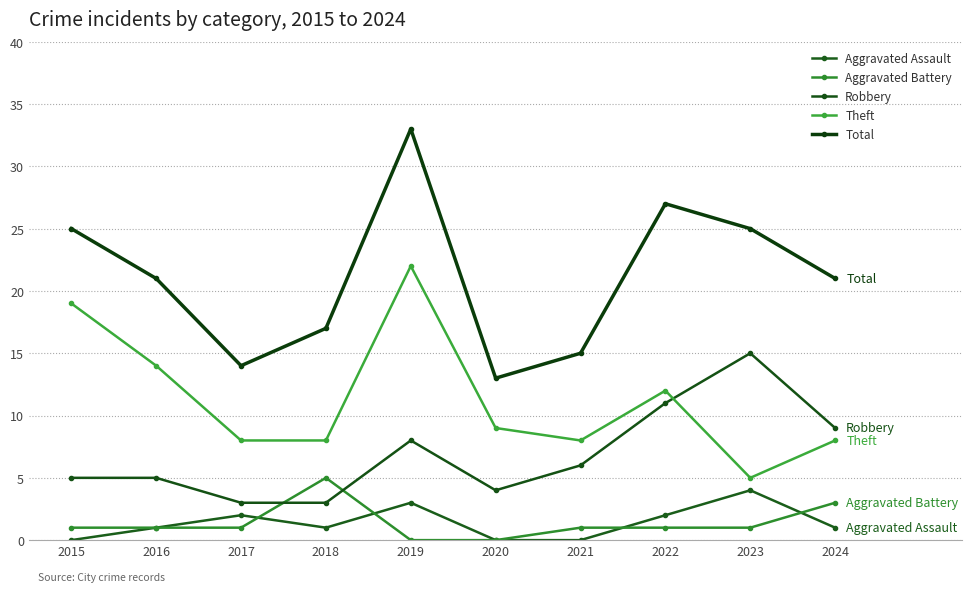

What is the value of the Robbery point at the 8th from the left?

11